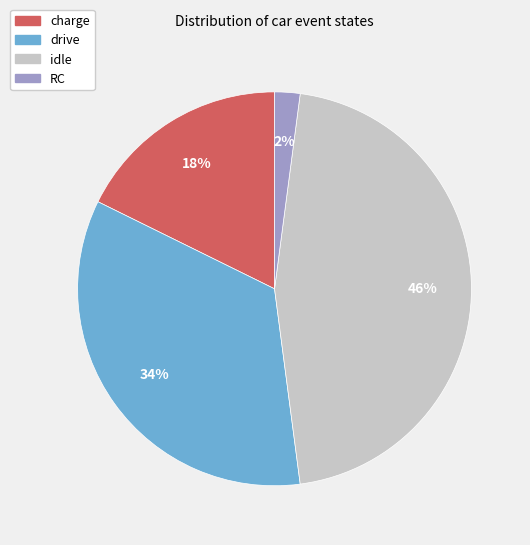

Does any single category account for the majority?

No